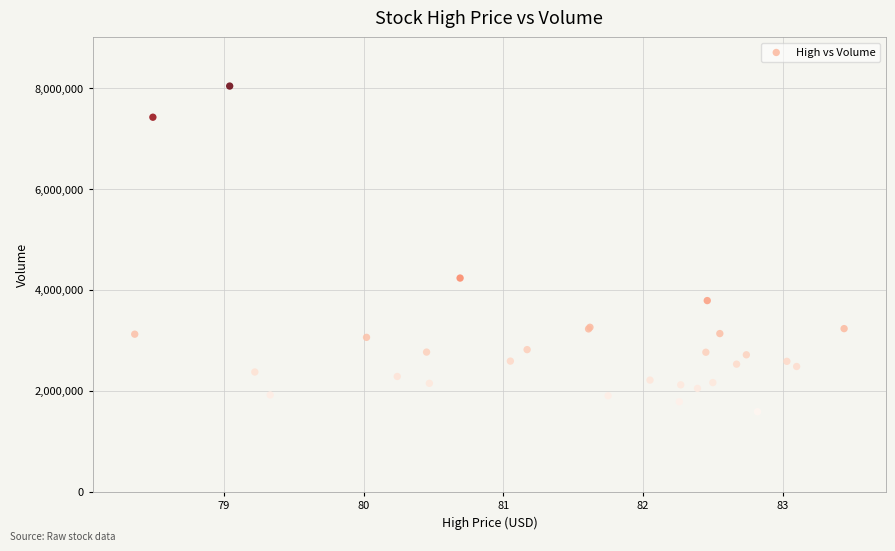

What Y value in the scatter plot is closest to 4813800?

4235500